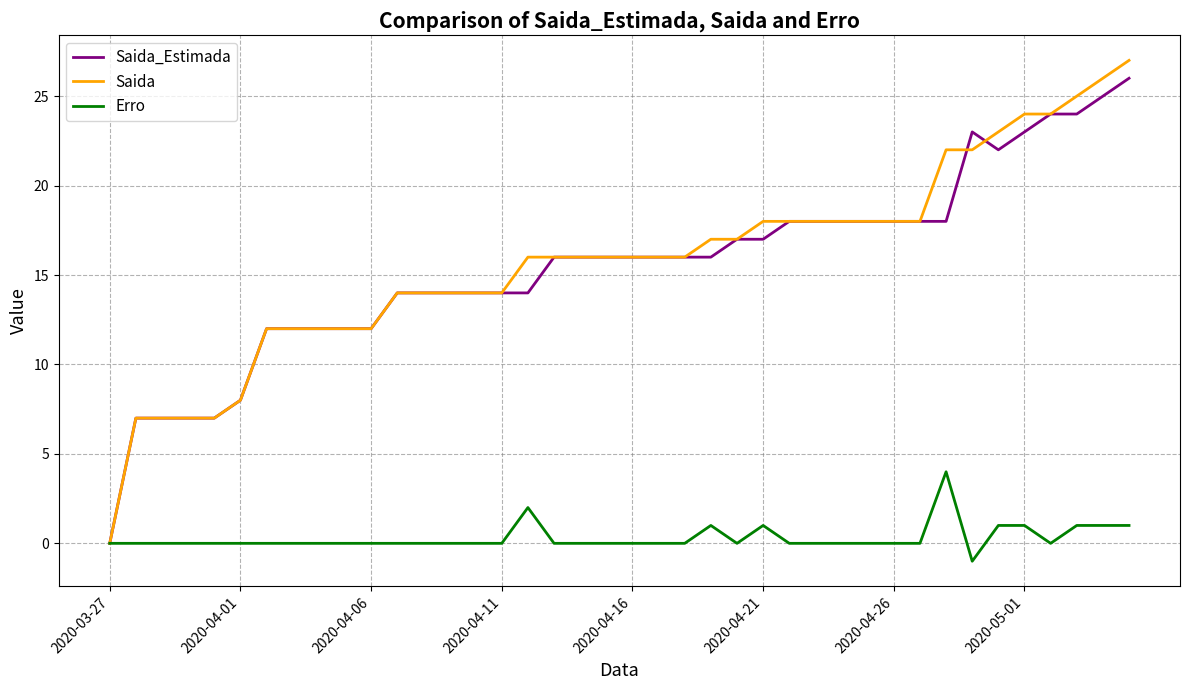

How many lines are shown in the chart?

3